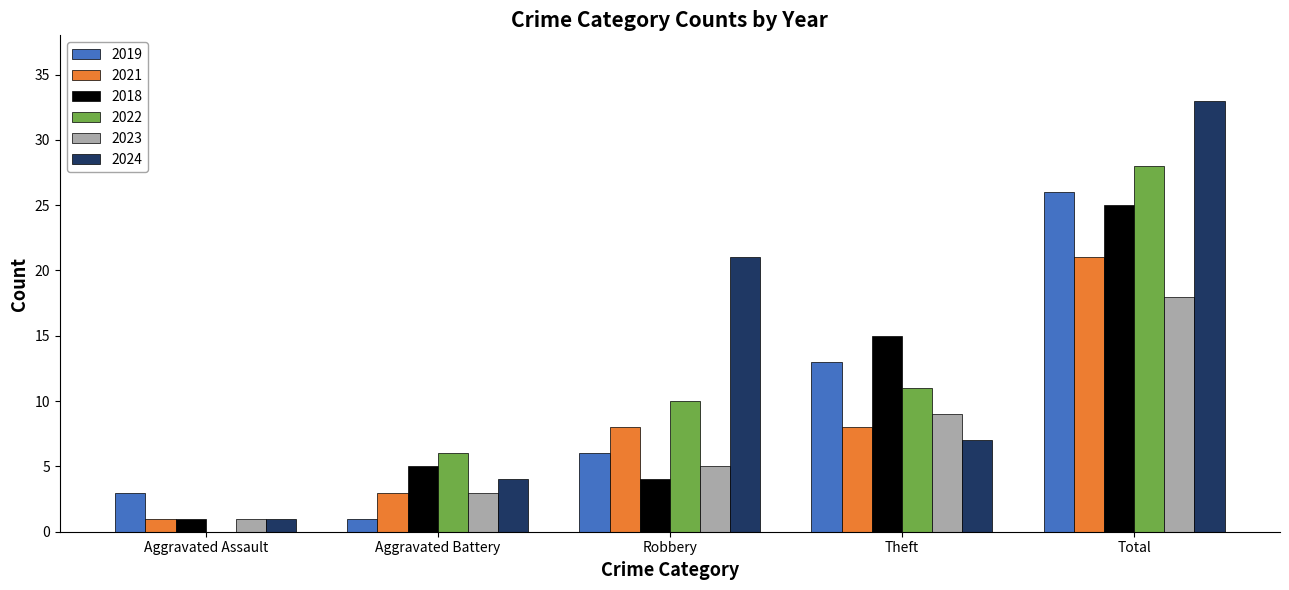

Between Theft and Total, which series saw the biggest shift?

2024